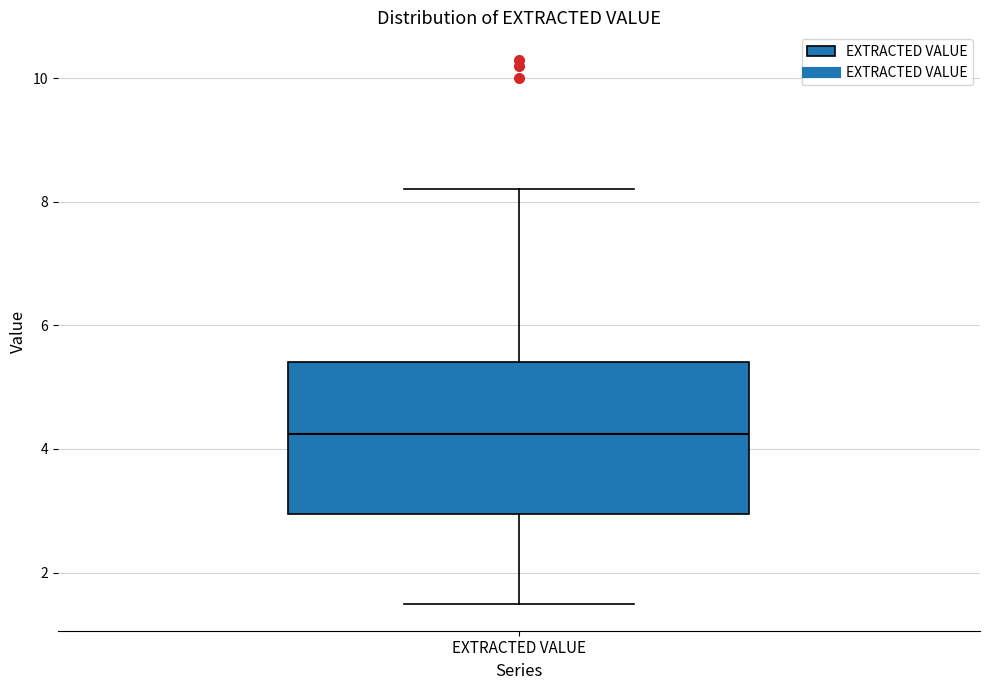

Transcribe this box plot: give where the median line is, the range the box spans, and where the two whiskers end, as read against the y-axis. The values are not printed on the chart, so give them approximately, as read against the axis.

median 4.2, box 3.0 to 5.4, whiskers 1.6 to 8.2